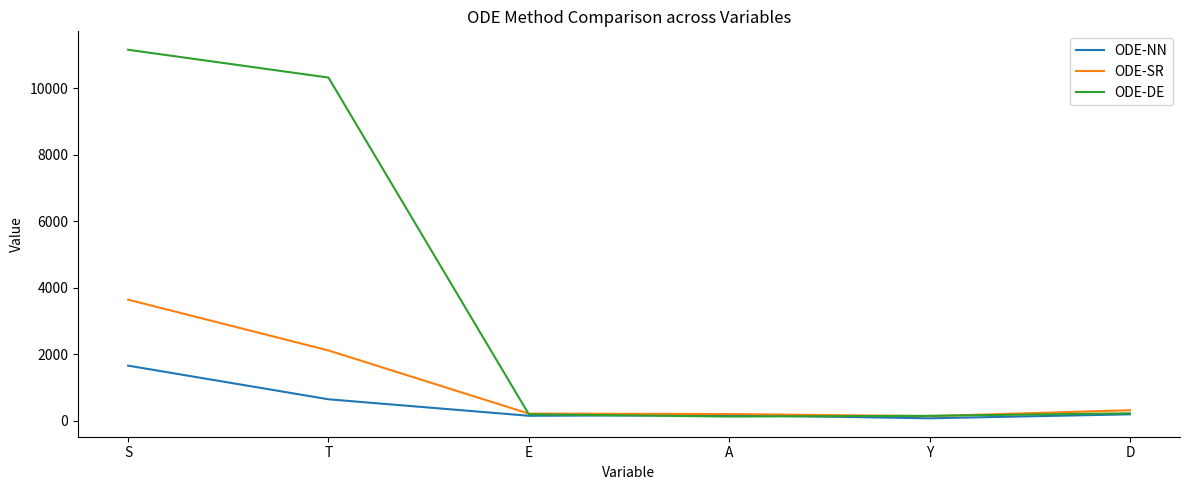

List the series in order of their overall mean, lowest first.

ODE-NN, ODE-SR, ODE-DE